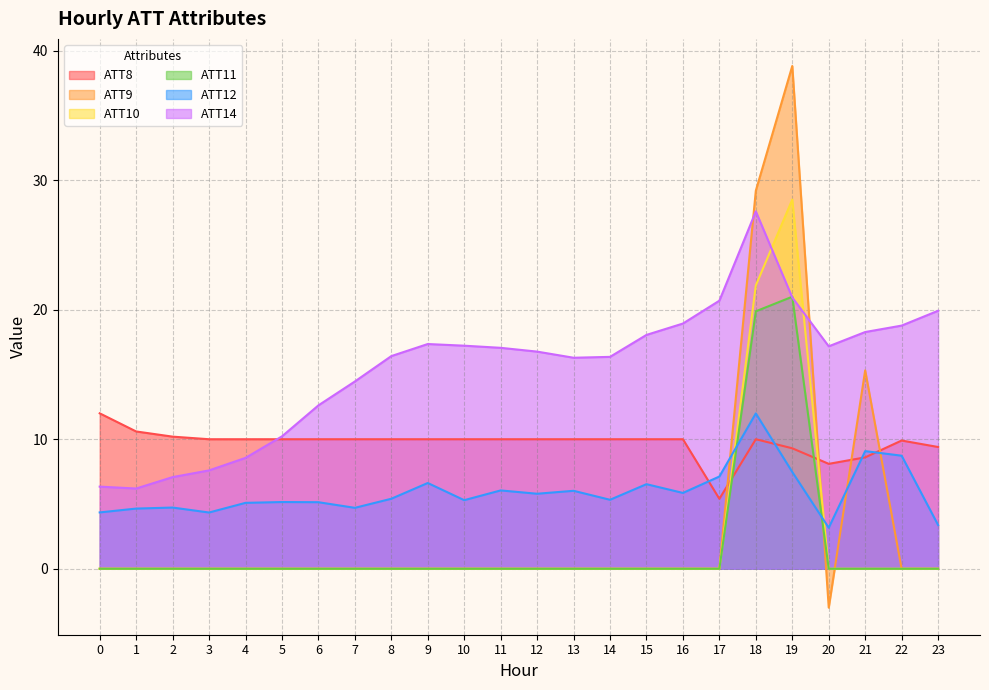

Reading left to right, what are all the values shown in this chart?

ATT8: 12.0	10.6	10.2	10.0	10.0	10.0	10.0	10.0	10.0	10.0	10.0	10.0	10.0	10.0	10.0	10.0	10.0	5.4	10.0	9.3	8.1	8.6	9.9	9.4
ATT9: 0.0	0.0	0.0	0.0	0.0	0.0	0.0	0.0	0.0	0.0	0.0	0.0	0.0	0.0	0.0	0.0	0.0	0.0	29.2	38.8	-3.0	15.3	0.0	0.0
ATT10: 0.0	0.0	0.0	0.0	0.0	0.0	0.0	0.0	0.0	0.0	0.0	0.0	0.0	0.0	0.0	0.0	0.0	0.0	21.9	28.5	0.0	0.0	0.0	0.0
ATT11: 0.0	0.0	0.0	0.0	0.0	0.0	0.0	0.0	0.0	0.0	0.0	0.0	0.0	0.0	0.0	0.0	0.0	0.0	19.9	21.0	0.0	0.0	0.0	0.0
ATT12: 4.3	4.6	4.7	4.3	5.1	5.2	5.1	4.7	5.4	6.6	5.3	6.0	5.8	6.0	5.3	6.5	5.9	7.1	12.0	7.5	3.2	9.1	8.7	3.4
ATT14: 6.3	6.2	7.1	7.6	8.6	10.2	12.6	14.5	16.4	17.3	17.2	17.1	16.8	16.3	16.4	18.1	18.9	20.7	27.6	20.9	17.2	18.3	18.8	19.9